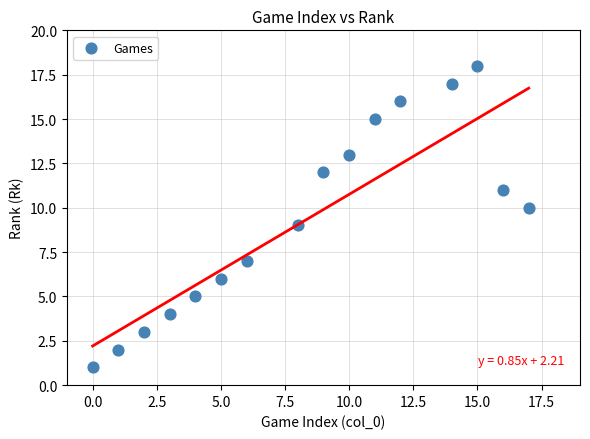

What is the range of Y values (max minus min)?

17